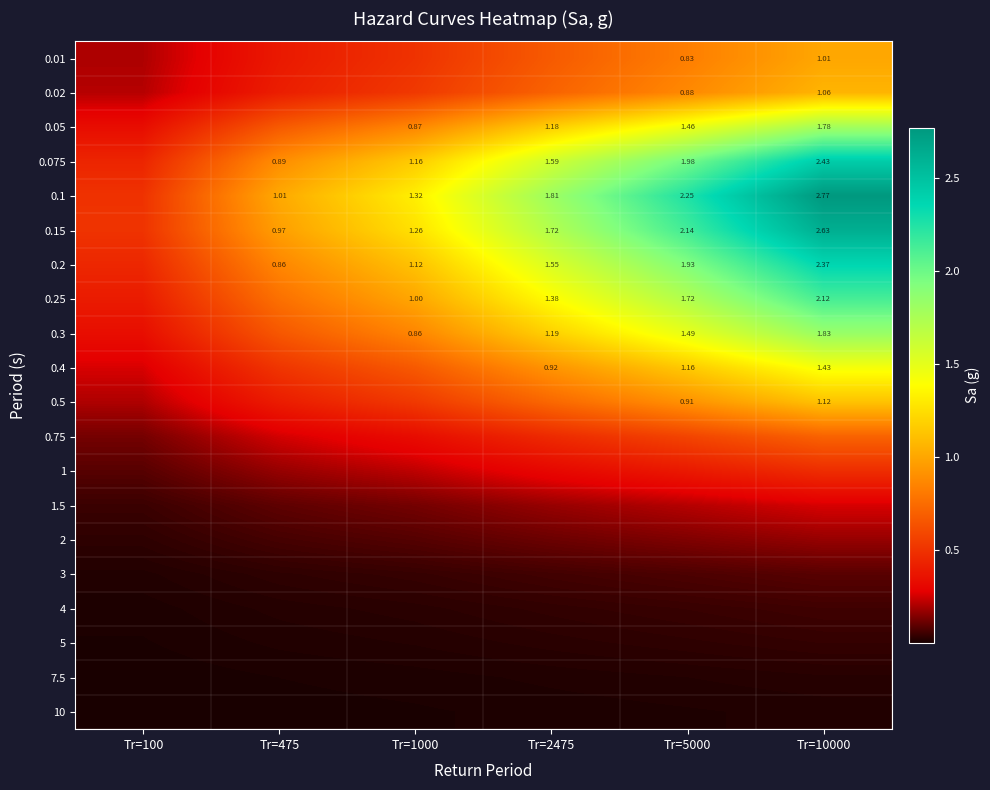

Is the value of 0.02 at Tr=5000 greater than the value of 0.15 at Tr=10000?

No